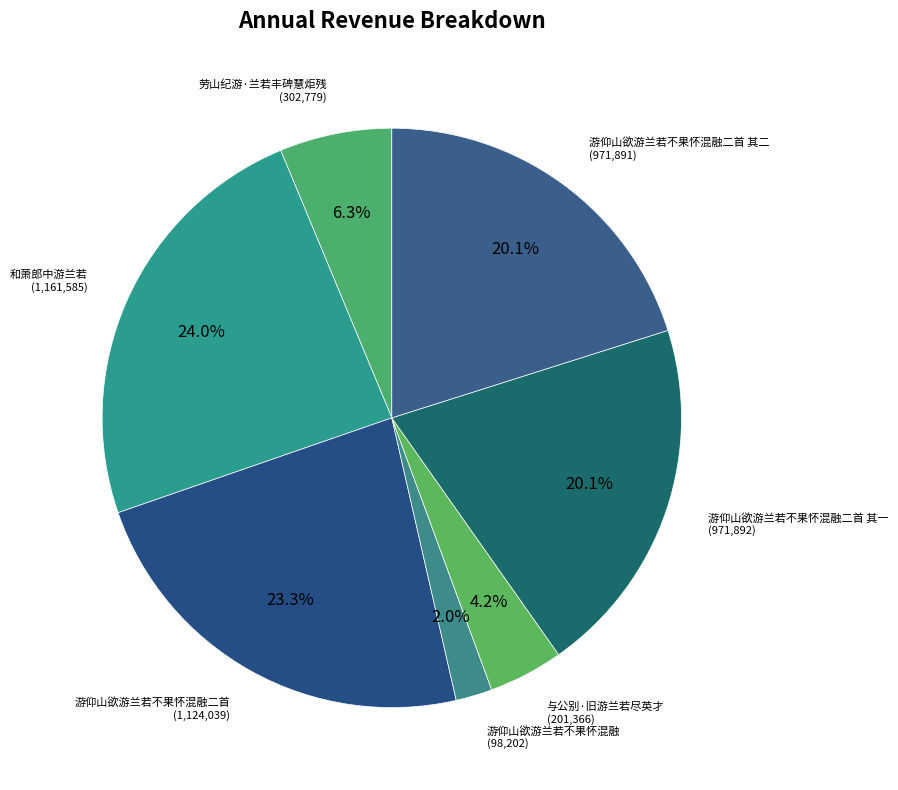

How many slices are in this pie chart?

7